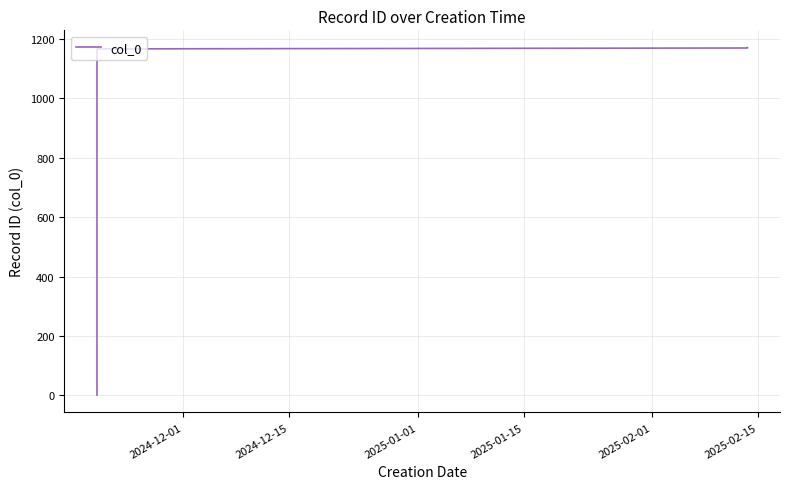

Reading left to right, extract all data points from this chart.

1	2	3	4	5	6	7	8	9	10	1159	1161	1167	1170	1171